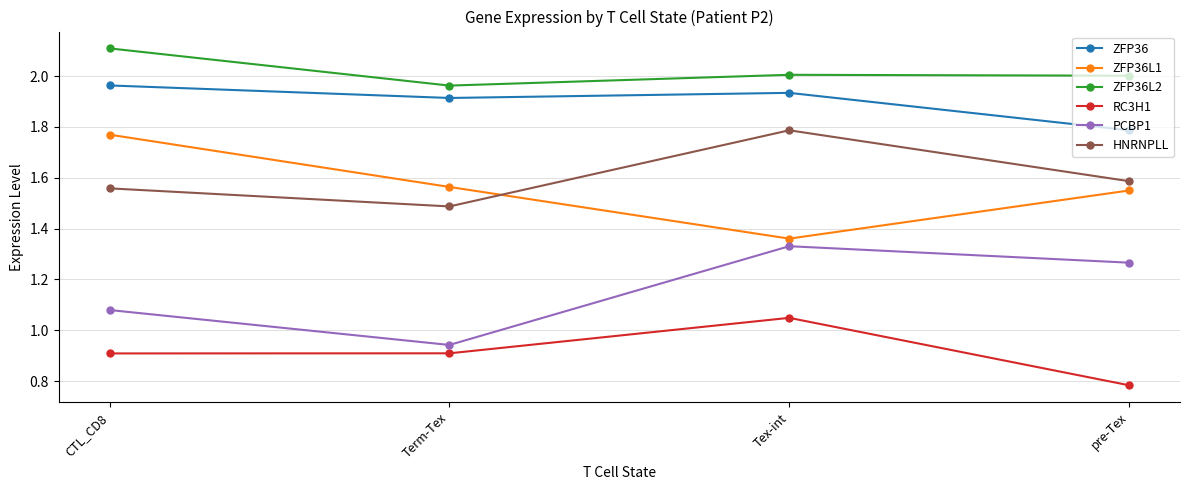

At which category does the chart reach its minimum across all series?

pre-Tex